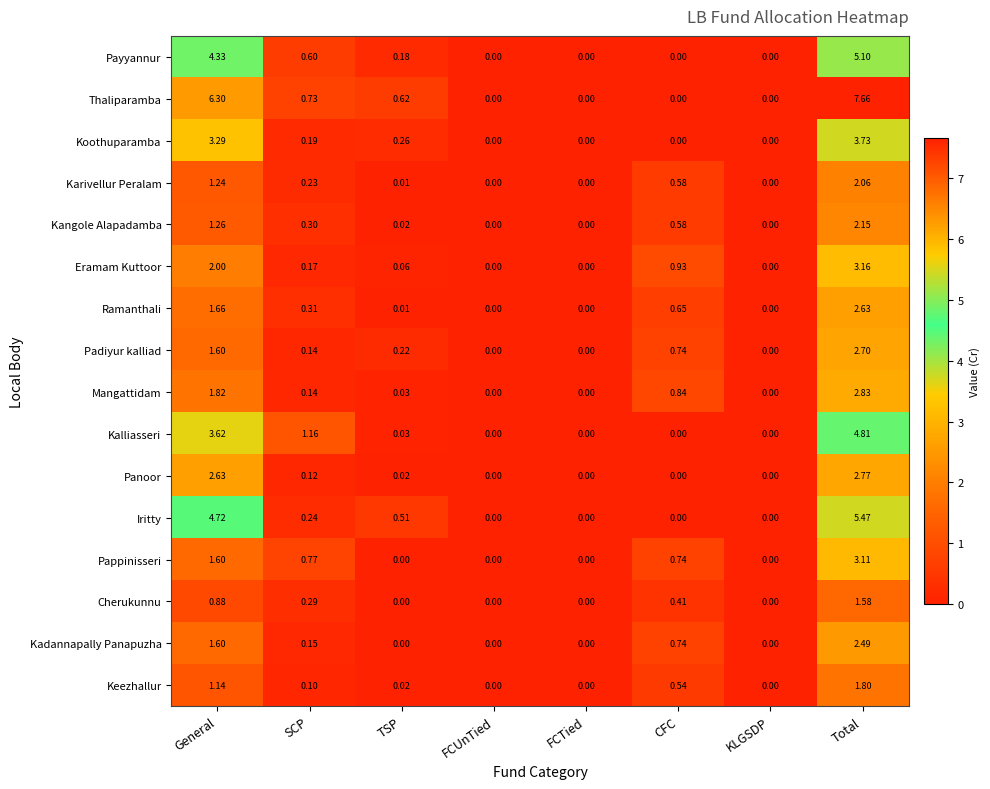

List the series in order of their peak value, highest first.

Thaliparamba, Iritty, Payyannur, Kalliasseri, Koothuparamba, Eramam Kuttoor, Pappinisseri, Mangattidam, Panoor, Padiyur kalliad, Ramanthali, Kadannapally Panapuzha, Kangole Alapadamba, Karivellur Peralam, Keezhallur, Cherukunnu